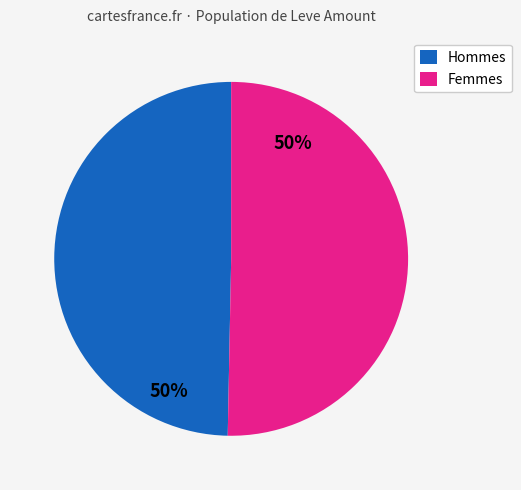

How many segments does this pie chart have?

2